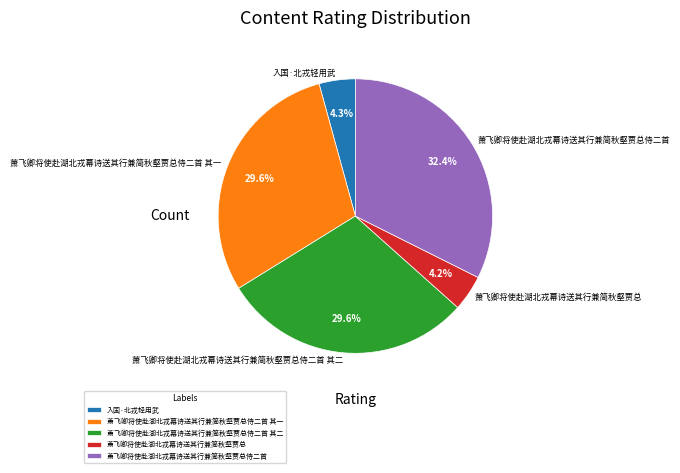

To the nearest percent, what percentage of the pie is 萧飞卿将使赴湖北戎幕诗送其行兼简秋壑贾总侍二首 其二?

30%